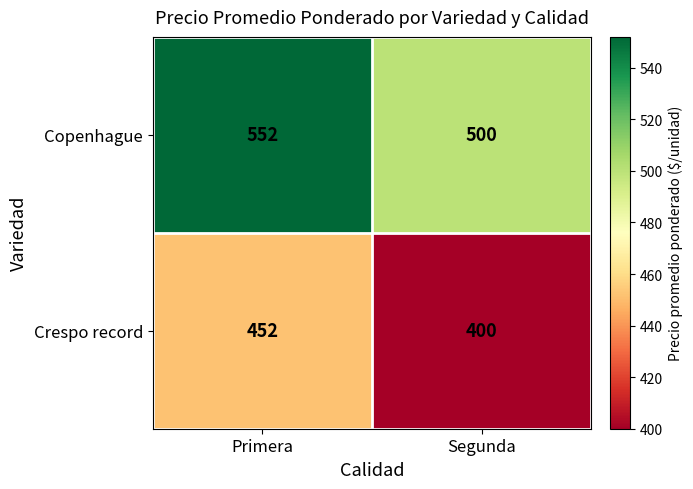

Rank the categories by Crespo record value from highest to lowest.

Primera, Segunda